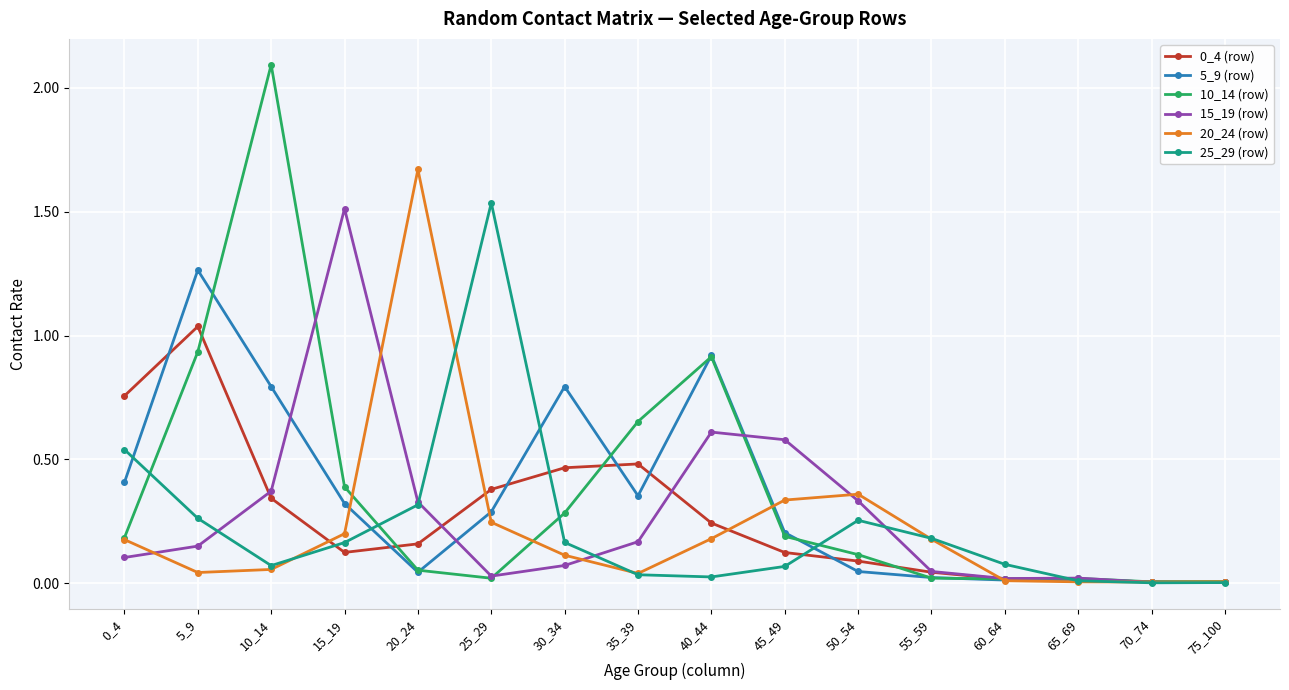

True or false: 20_24 (row) has more than 1 interior local peaks.

True